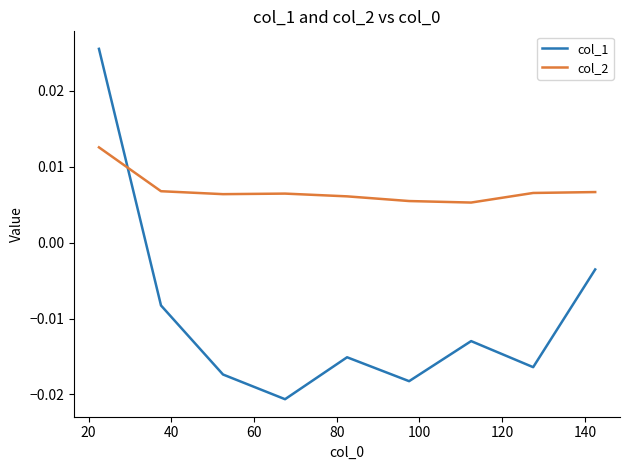

Does the chart display data point markers on the line(s)?

No